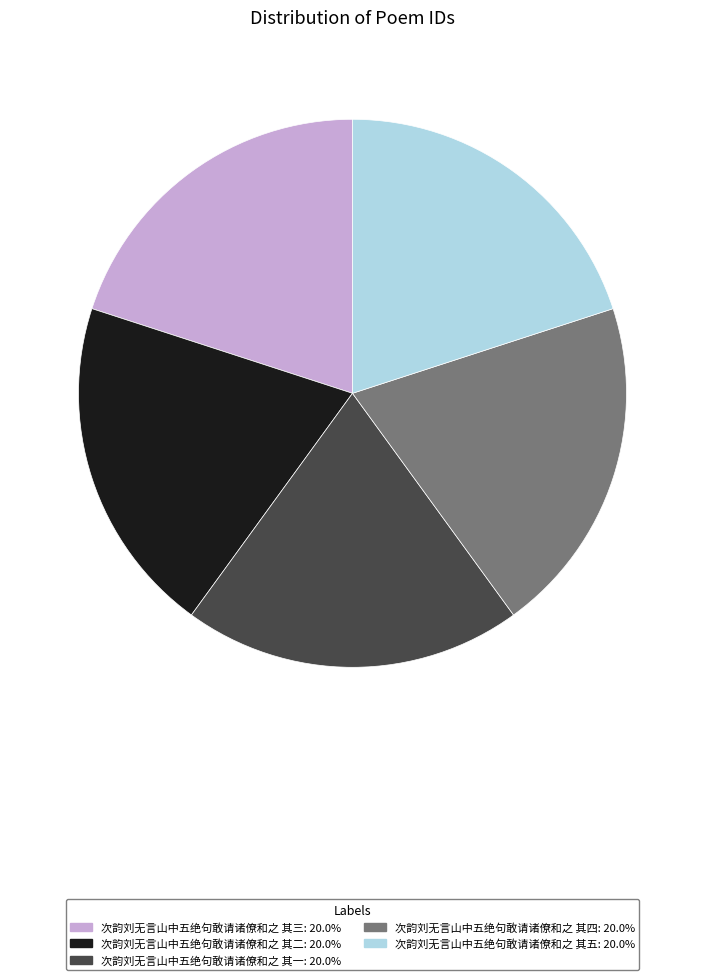

How many slices are in this pie chart?

5